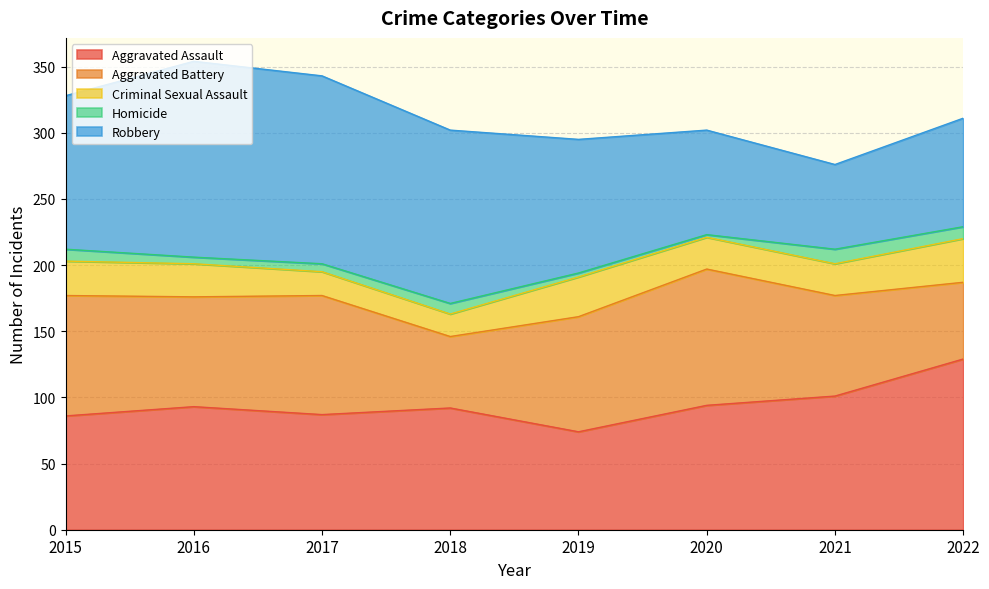

What is the value of the Homicide point at the 8th from the left?

9